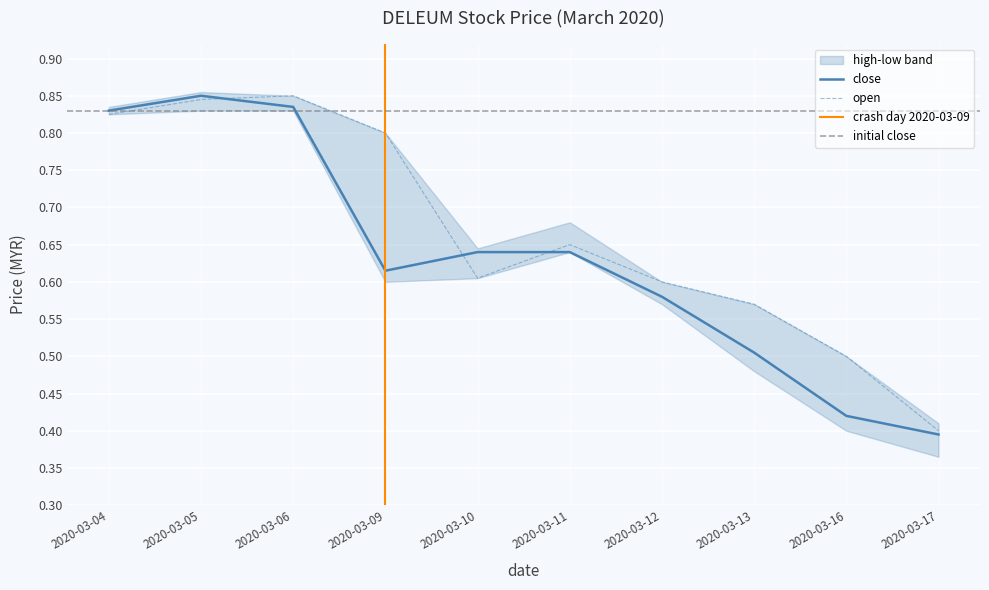

What is the value of the low point at the 9th from the left?

0.4